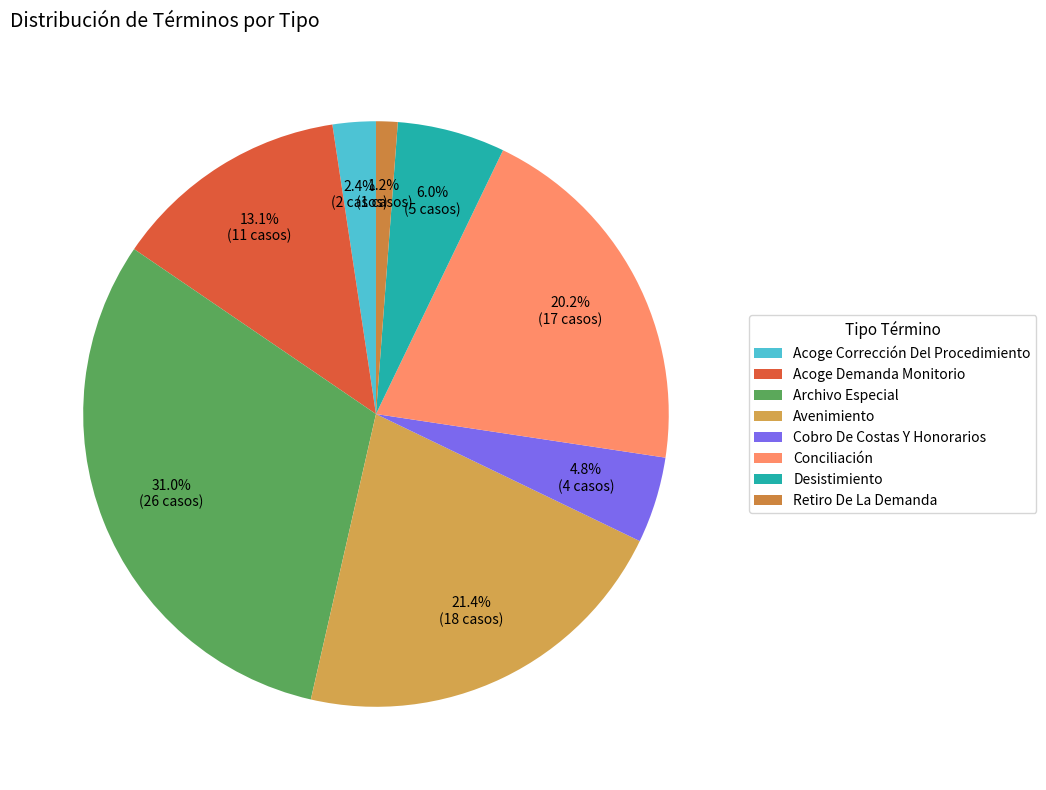

To the nearest percent, what is the difference between the Conciliación and Acoge Demanda Monitorio slice percentages?

7%